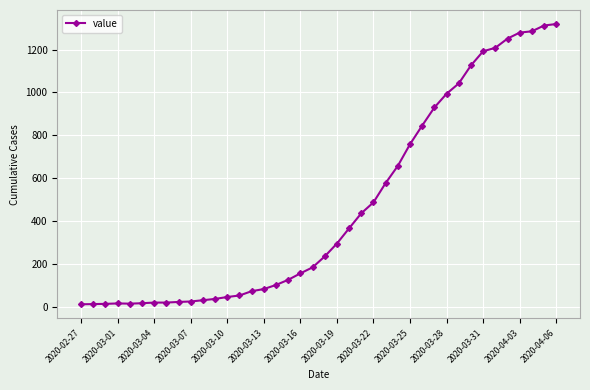

What is the difference between the maximum and minimum values?

1306